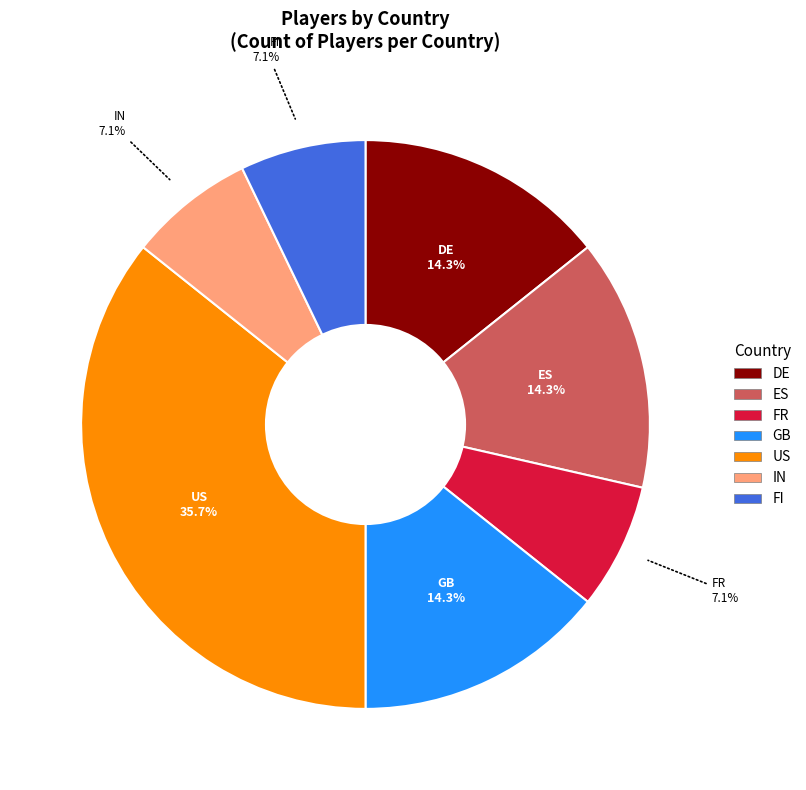

To the nearest percent, what percentage of the pie is ES?

14%